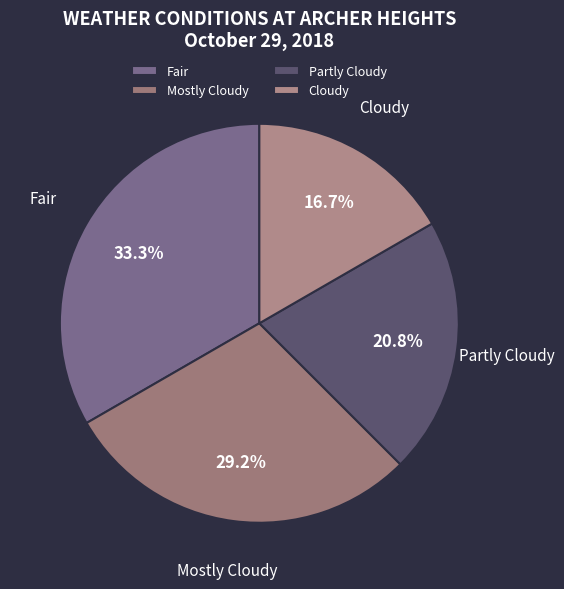

What percentage do Fair and Mostly Cloudy together represent?

62.5%